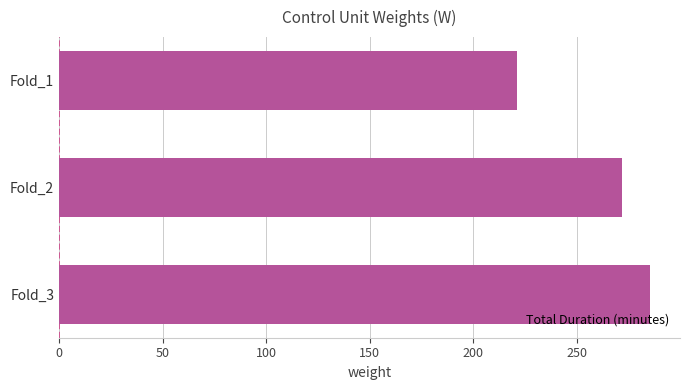

At which category does the chart reach its peak across all series?

Fold_3